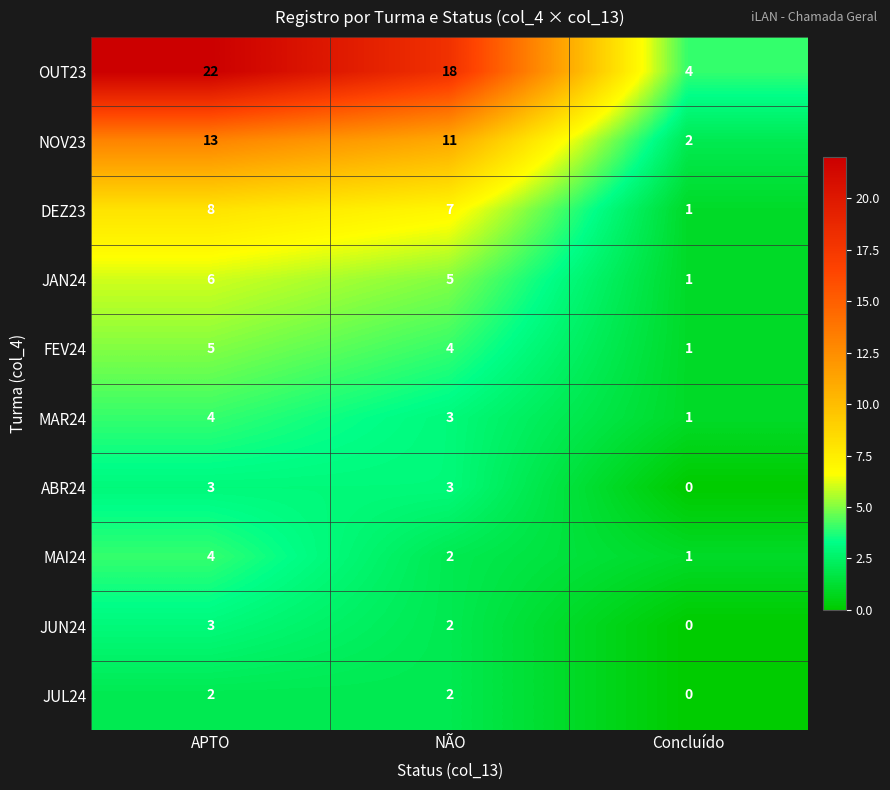

At which label is ABR24 closest to 1?

Concluído